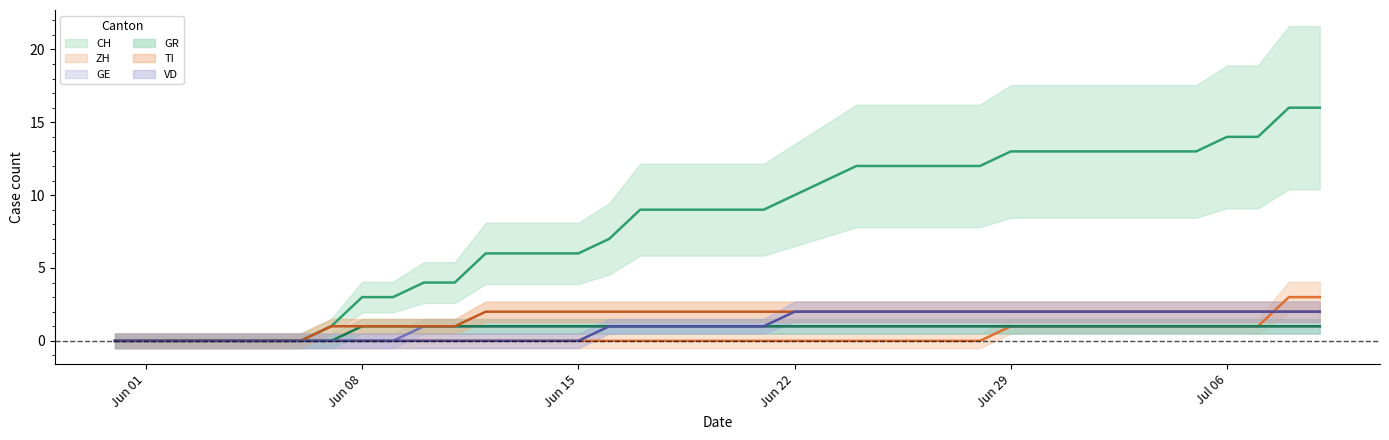

At which label is CH closest to 8?

2020-06-16